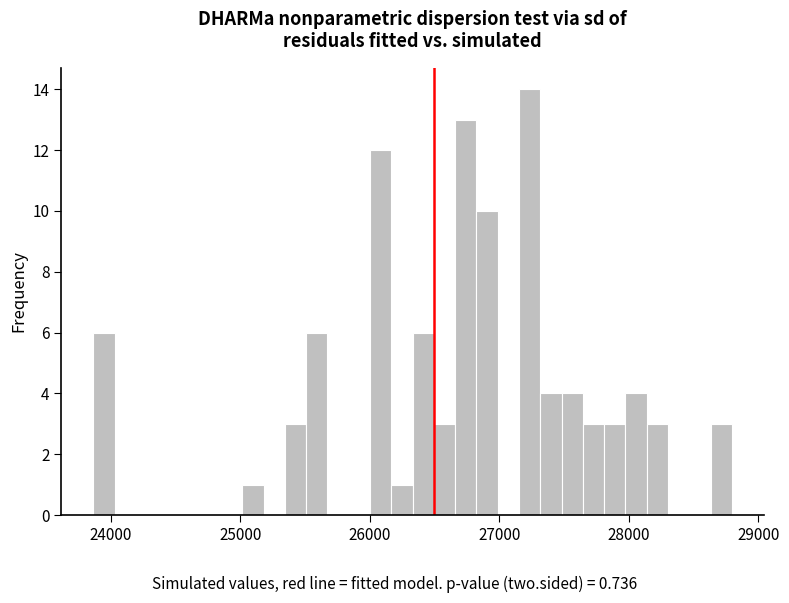

Read against the x-axis, roughly where is the centre of the tallest bar?

27200